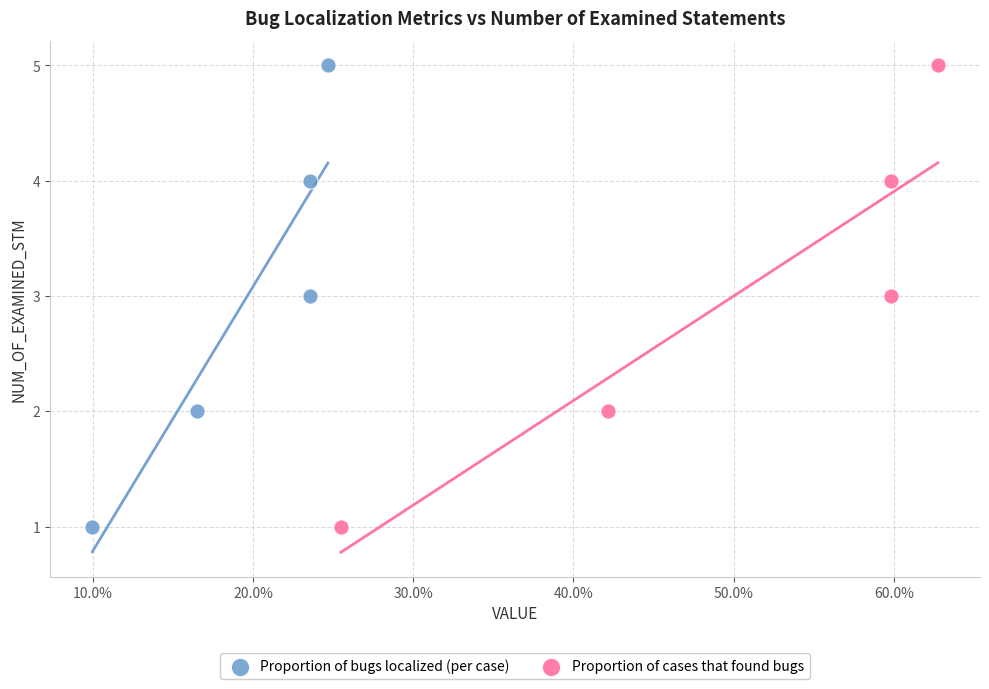

What are all the series names shown in the legend?

Proportion of bugs localized (per case), Proportion of cases that found bugs